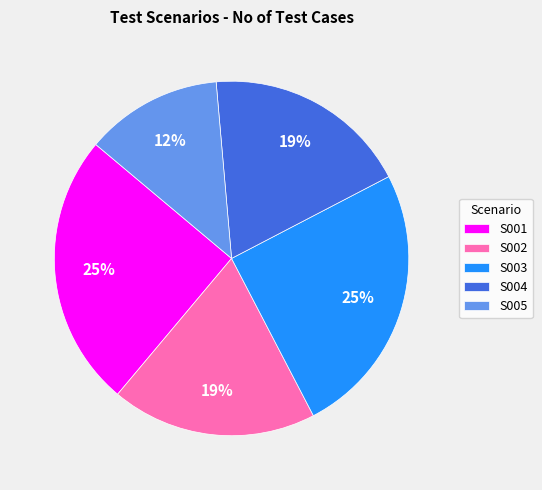

True or false: S001 accounts for 25% of the total.

True